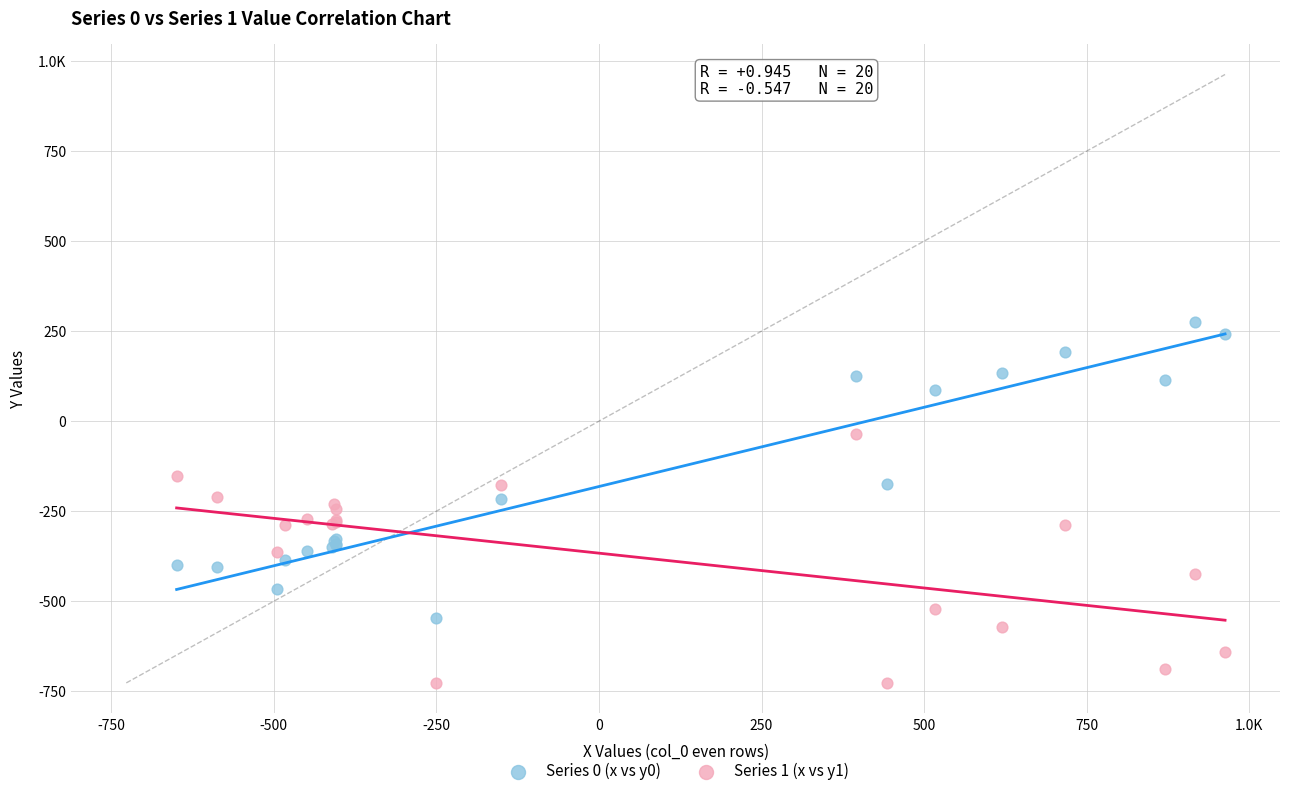

What are all the series names shown in the legend?

Series 0 (x vs y0), Series 1 (x vs y1)